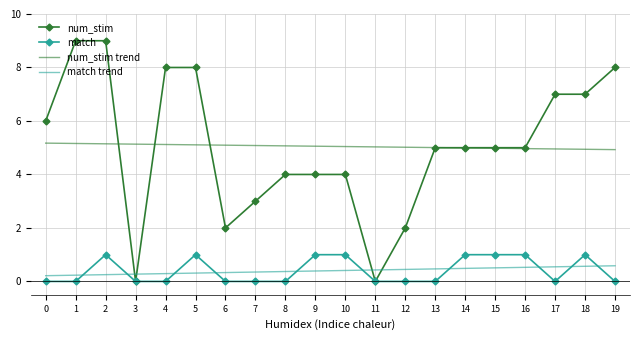

What is the difference between the maximum and minimum values in the num_stim series?

9.0